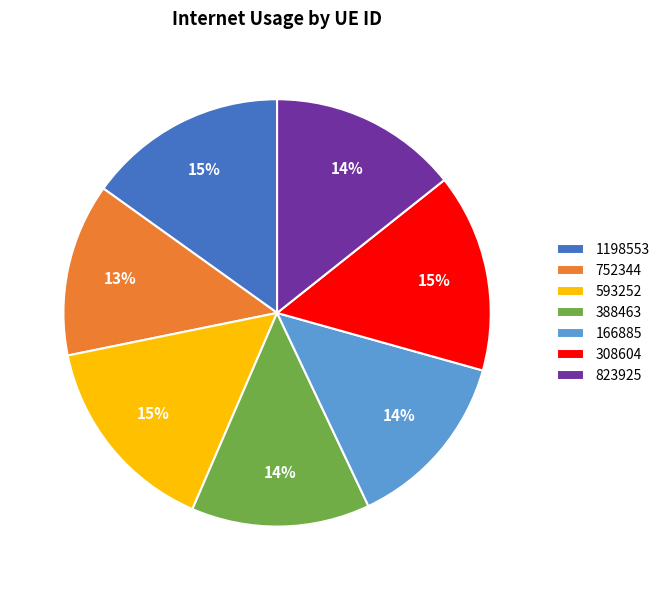

How many segments does this pie chart have?

7